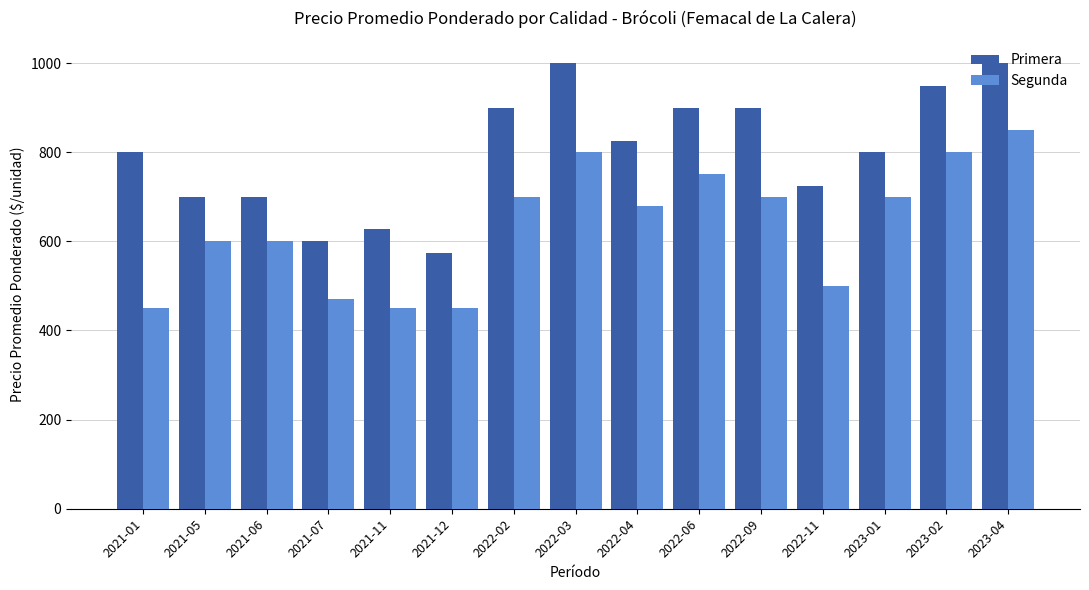

Between 2021-05 and 2023-04, which series saw the biggest shift?

Primera